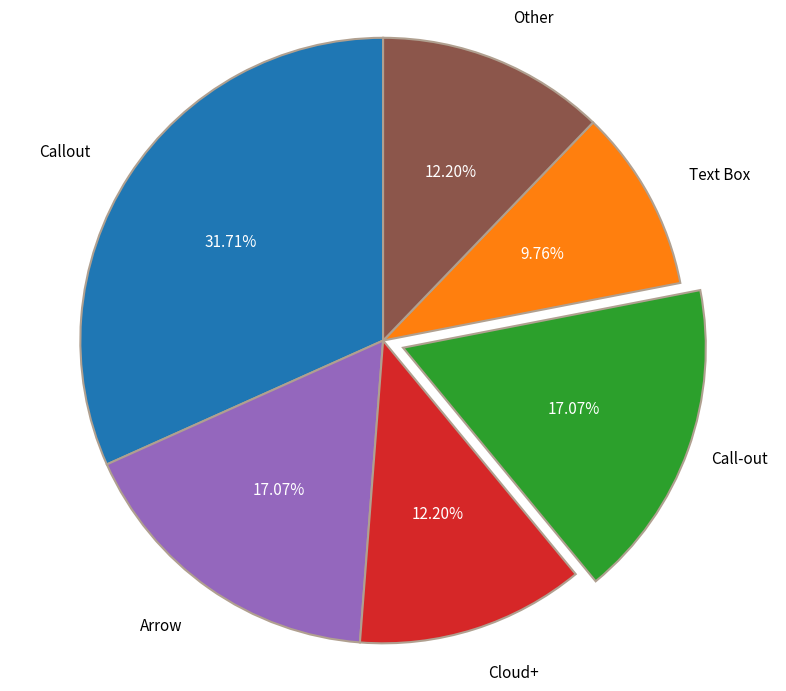

Do Text Box and Cloud+ together represent more than half of the pie?

No